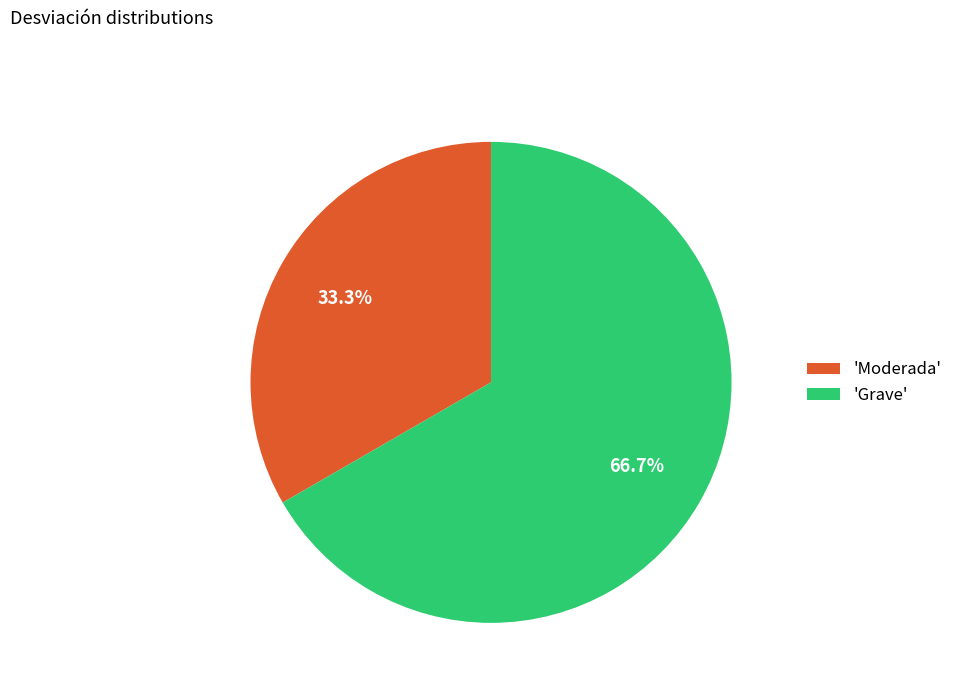

To the nearest percent, what is the difference between the largest and smallest slice percentages?

33%